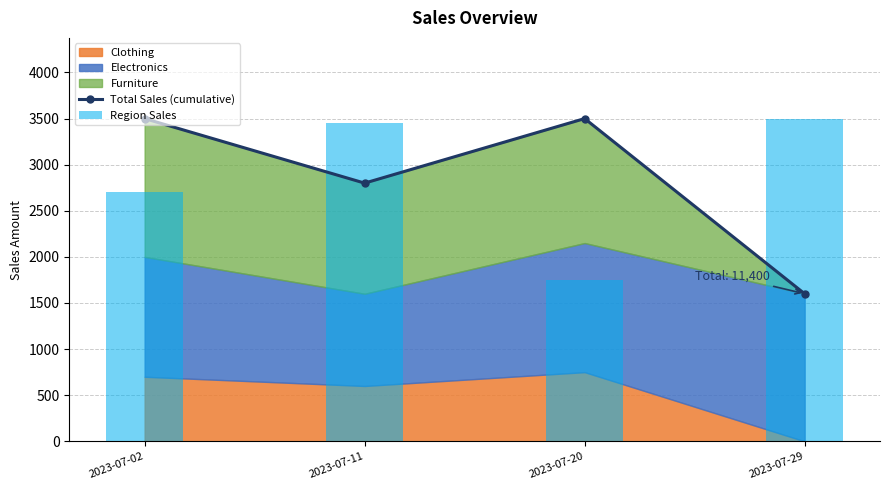

The chart shows a value of 2337 at 2023-07-29. True or false?

False